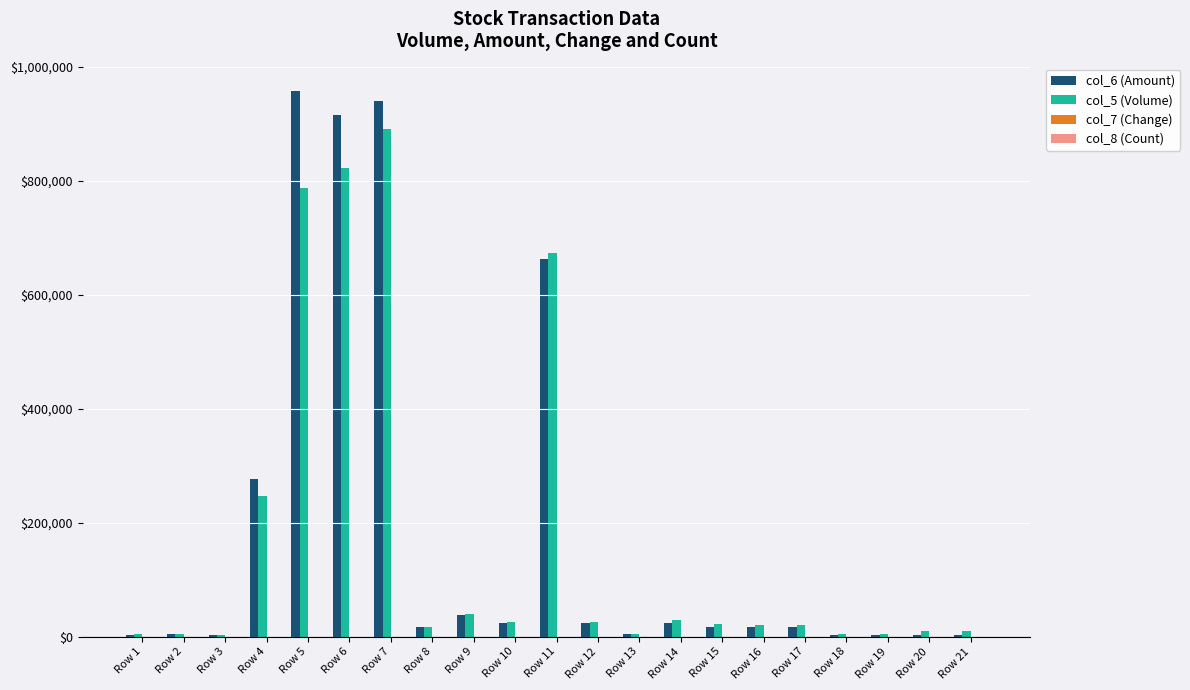

At which category is the sum across all series the highest?

Row 7